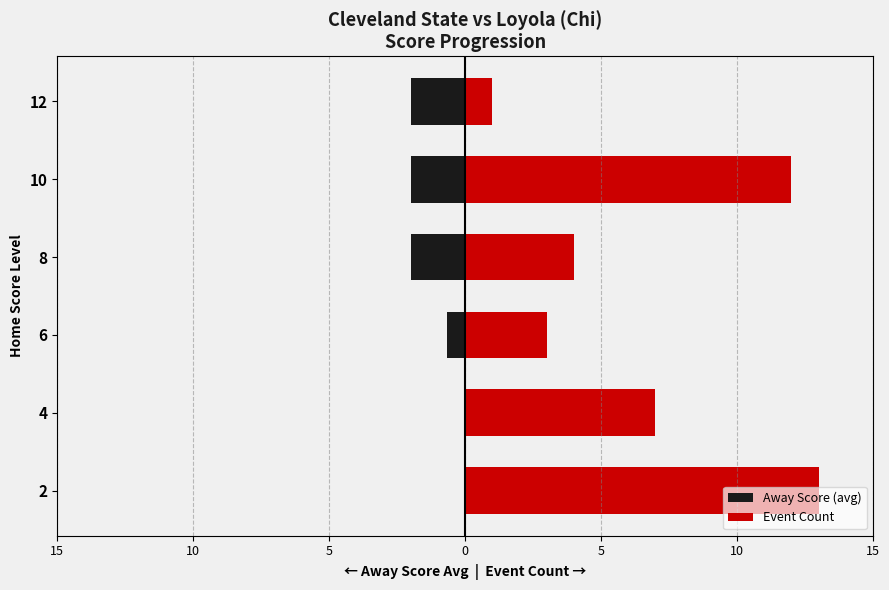

How many data points in Event Count are less than 7?

3